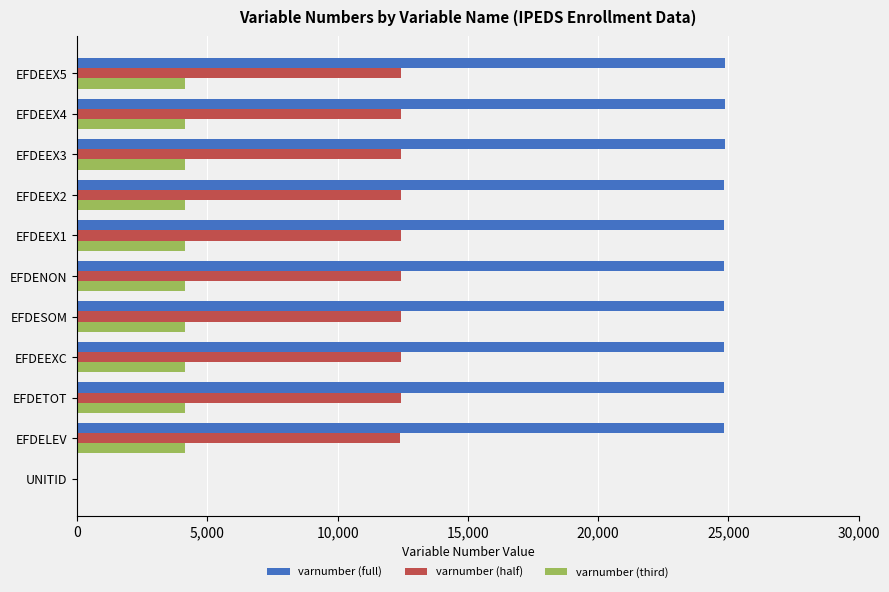

True or false: varnumber (full) has a value of 24831 at EFDESOM.

True